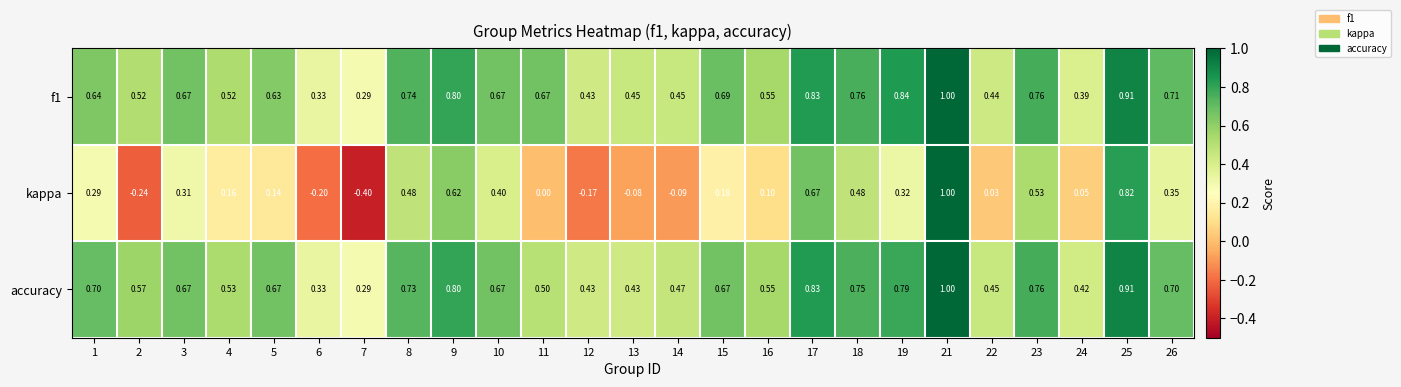

Is the value of f1 at 18 greater than the value of kappa at 21?

No